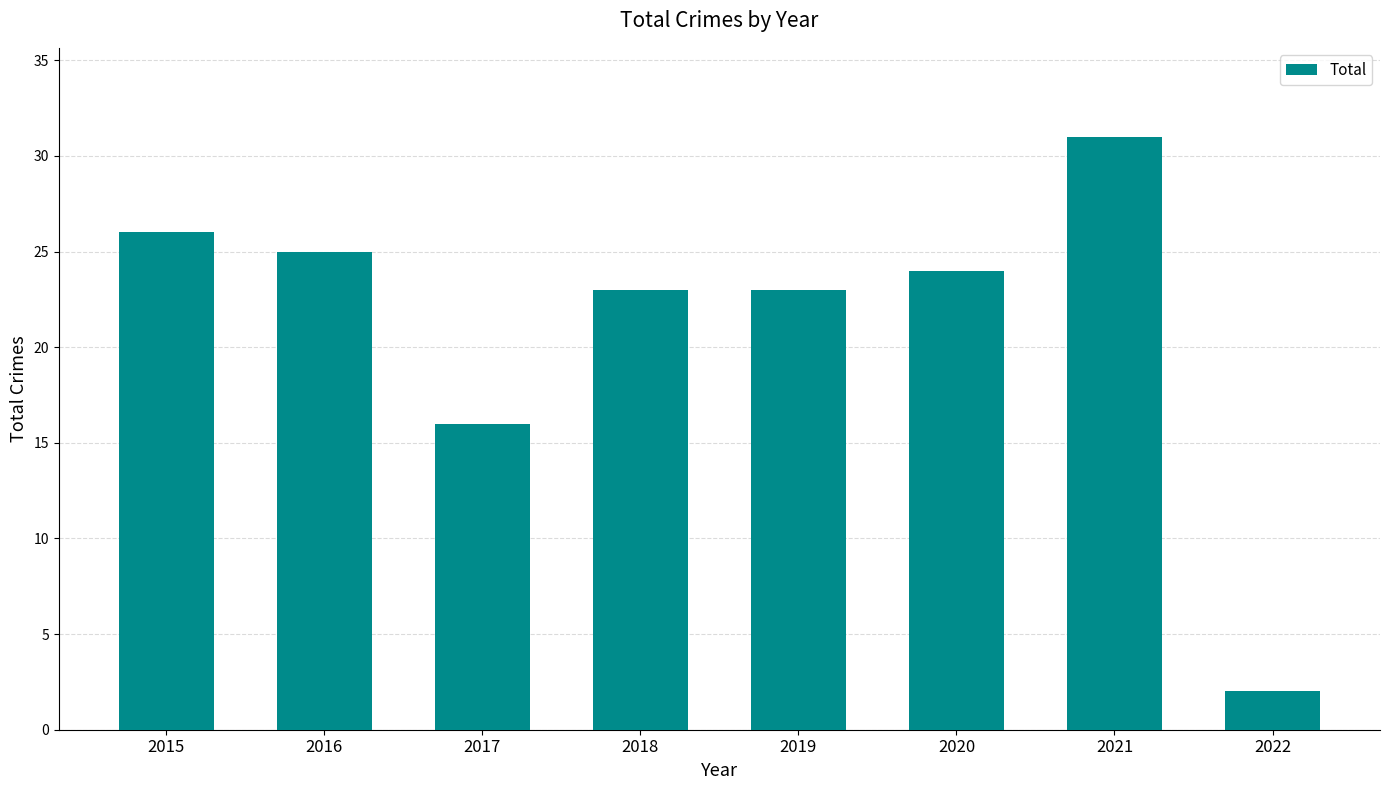

What is the average value?

21